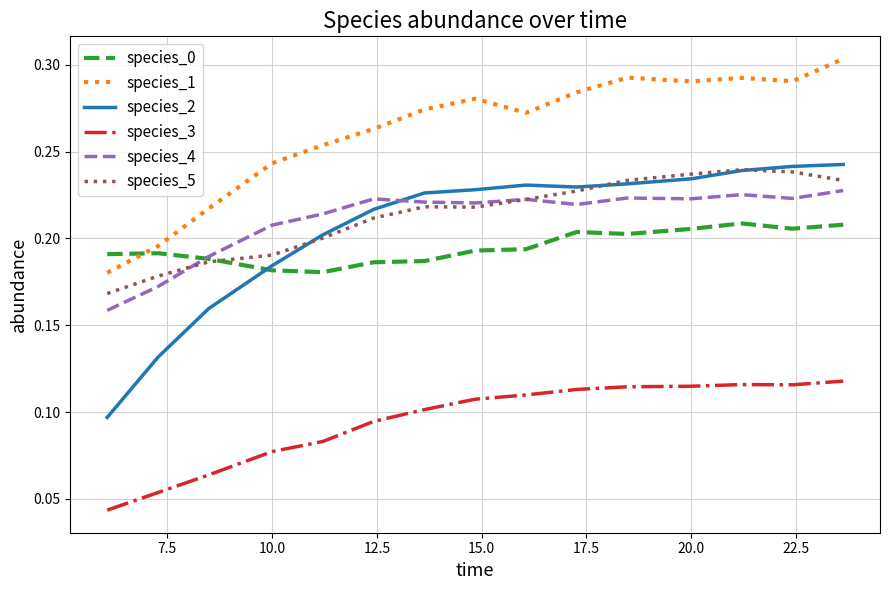

True or false: species_5 and species_3 cross at least once.

False